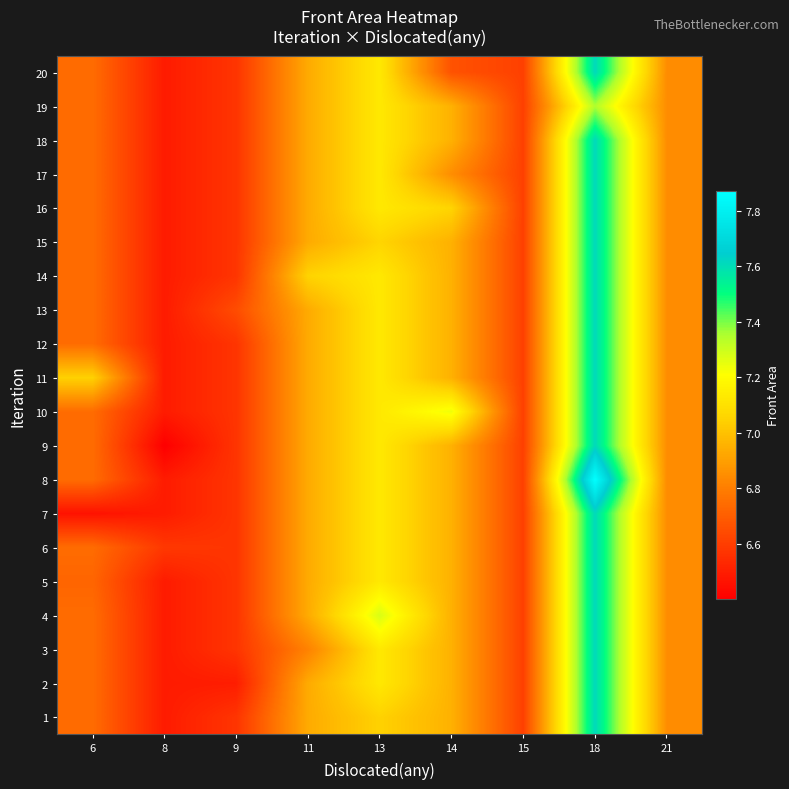

At which category is the sum across all series the highest?

18